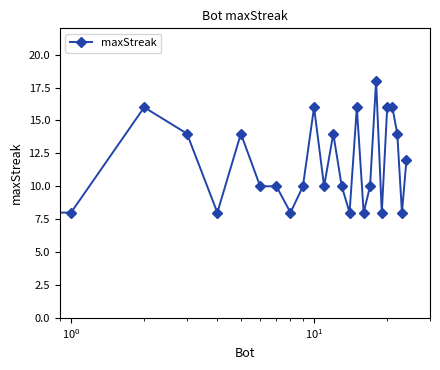

What is the value of the 23rd point from the left?

14